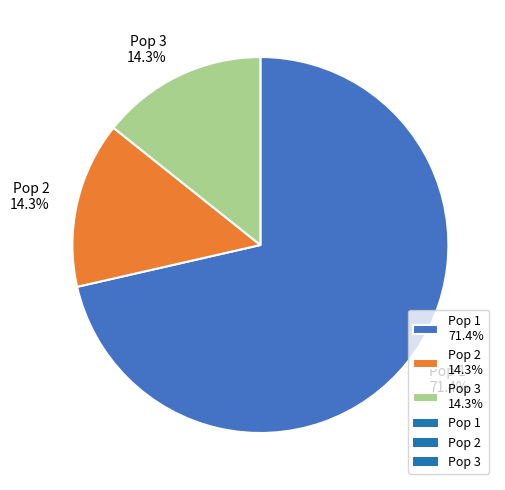

What is the total percentage of Pop 2 14.3% and Pop 3 14.3%?

28.6%